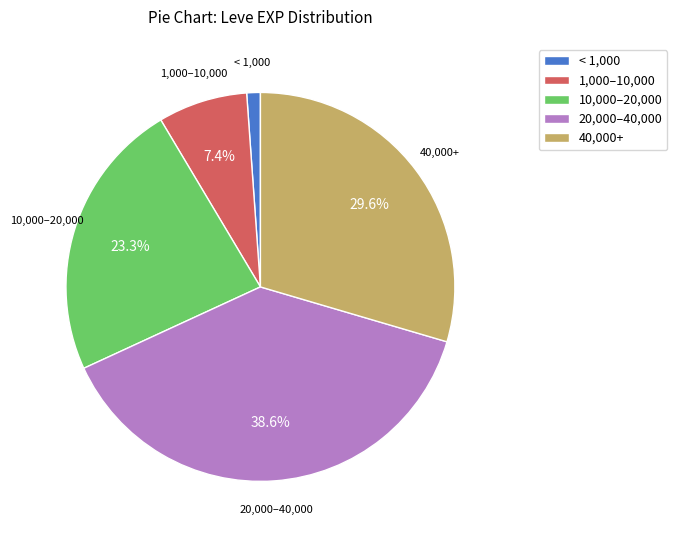

Do 10,000–20,000 and 40,000+ together represent more than half of the pie?

Yes